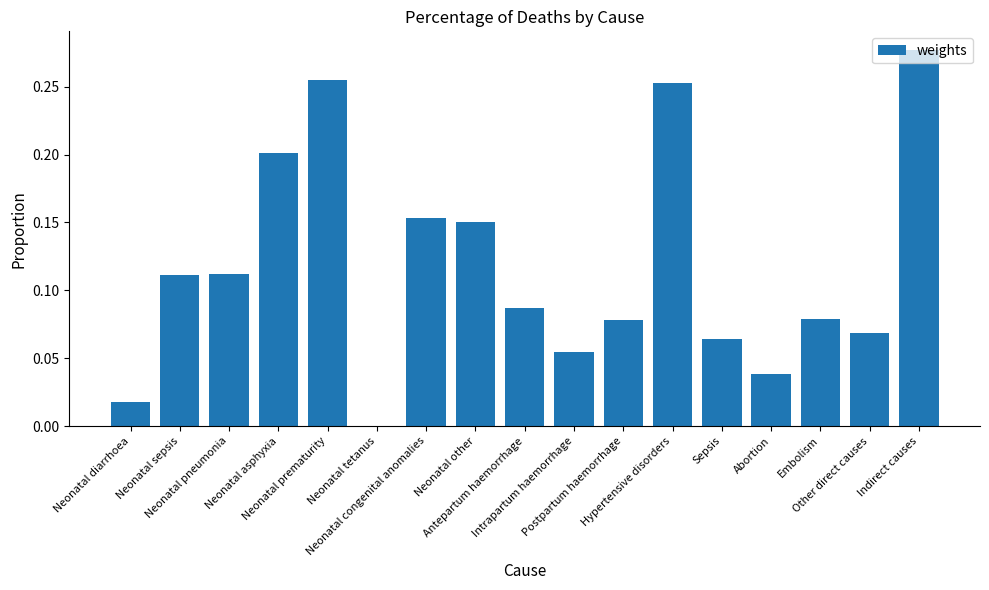

How many series are shown in this chart?

1